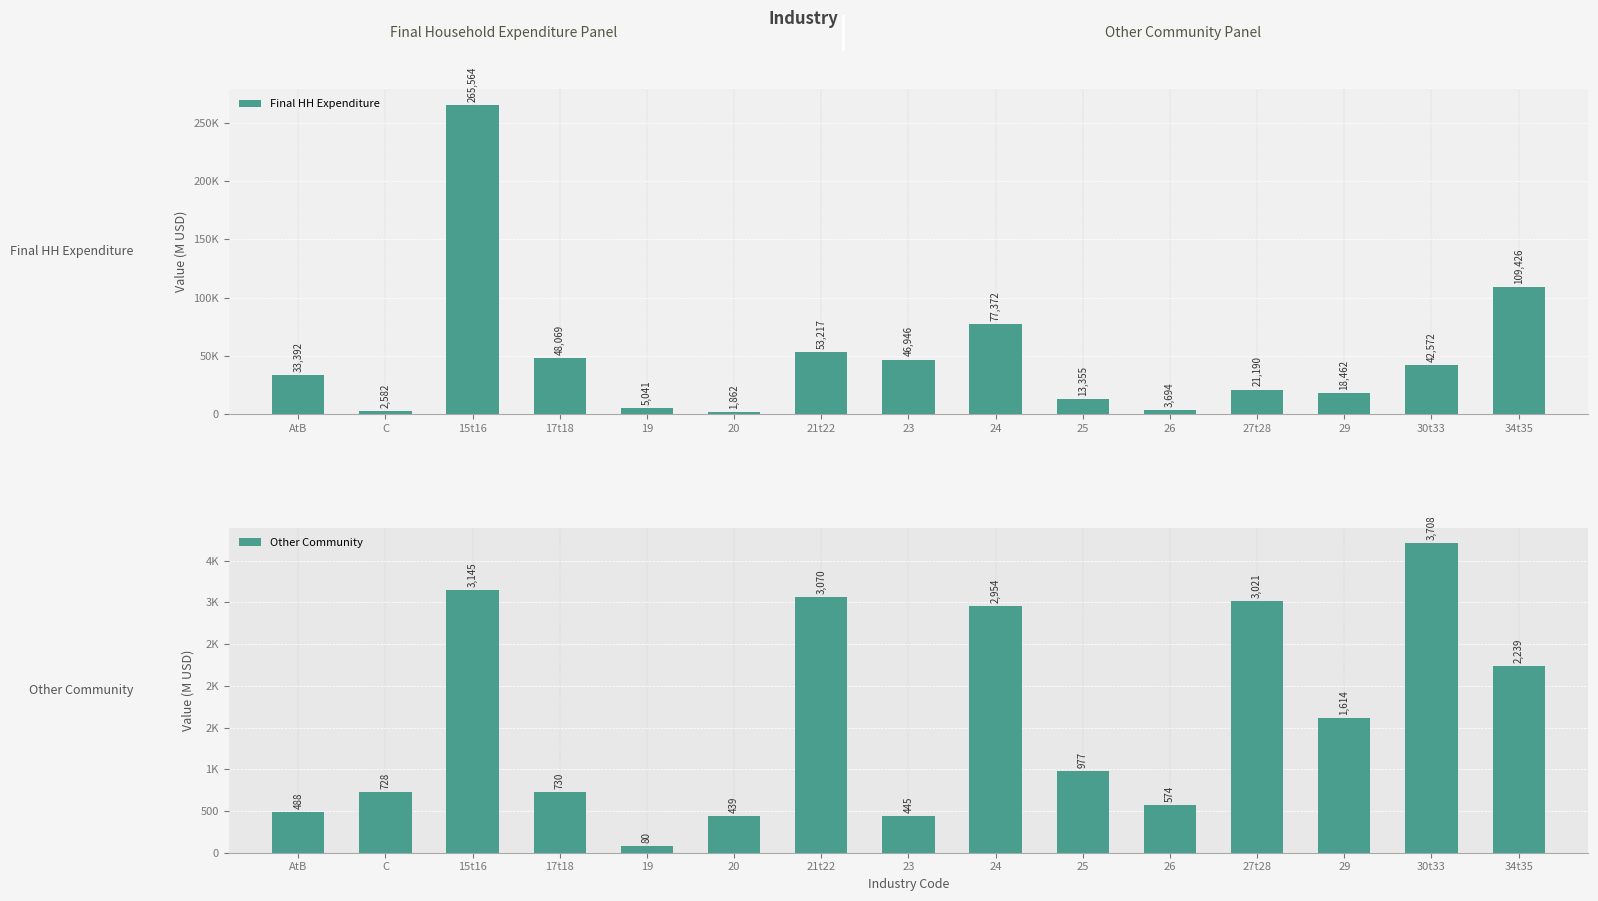

True or false: Other Community has a value of 195.8 at 25.

False